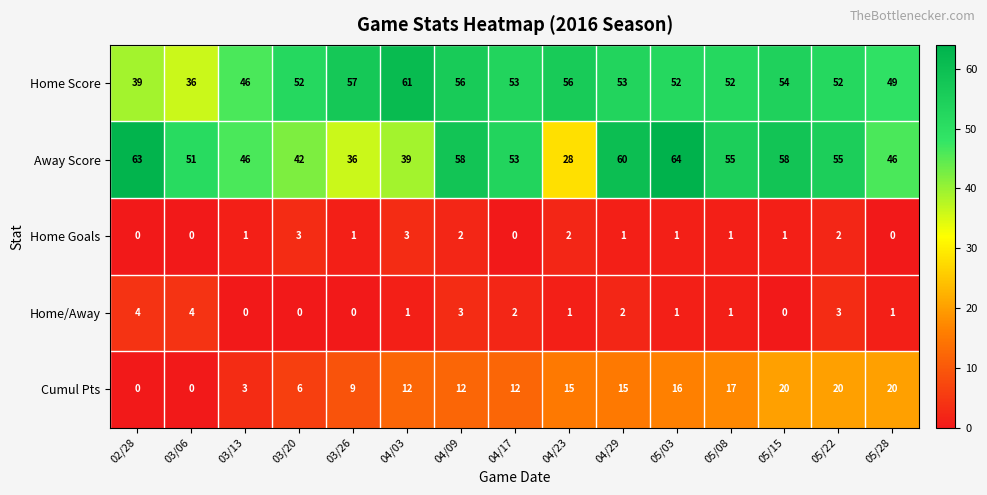

List the series in order of their peak value, lowest first.

Home Goals, Home/Away, Cumul Pts, Home Score, Away Score